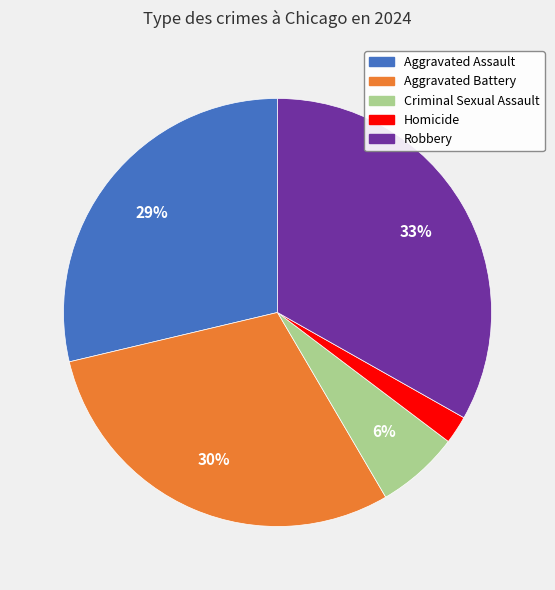

To the nearest percent, what is the combined percentage of Aggravated Assault and Homicide?

31%